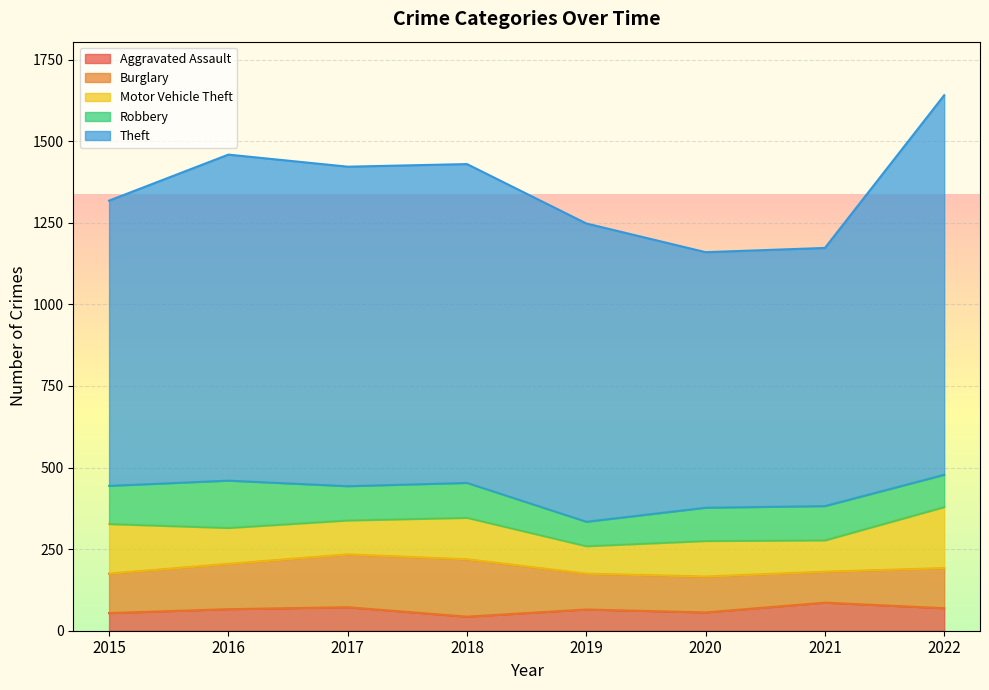

What is the average value of the Motor Vehicle Theft series?

121